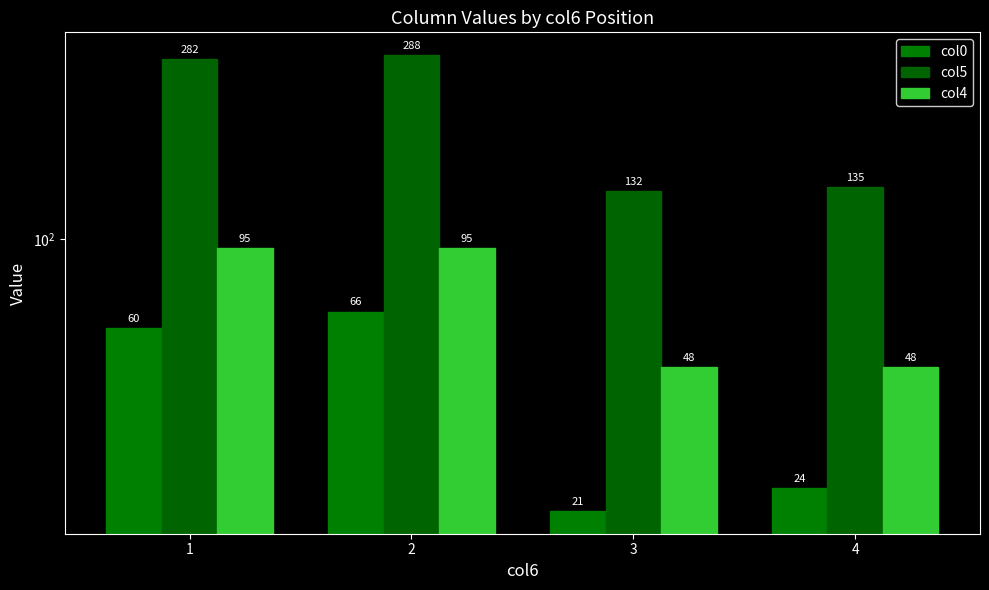

Rank the series by their average value, from lowest to highest.

col0, col4, col5